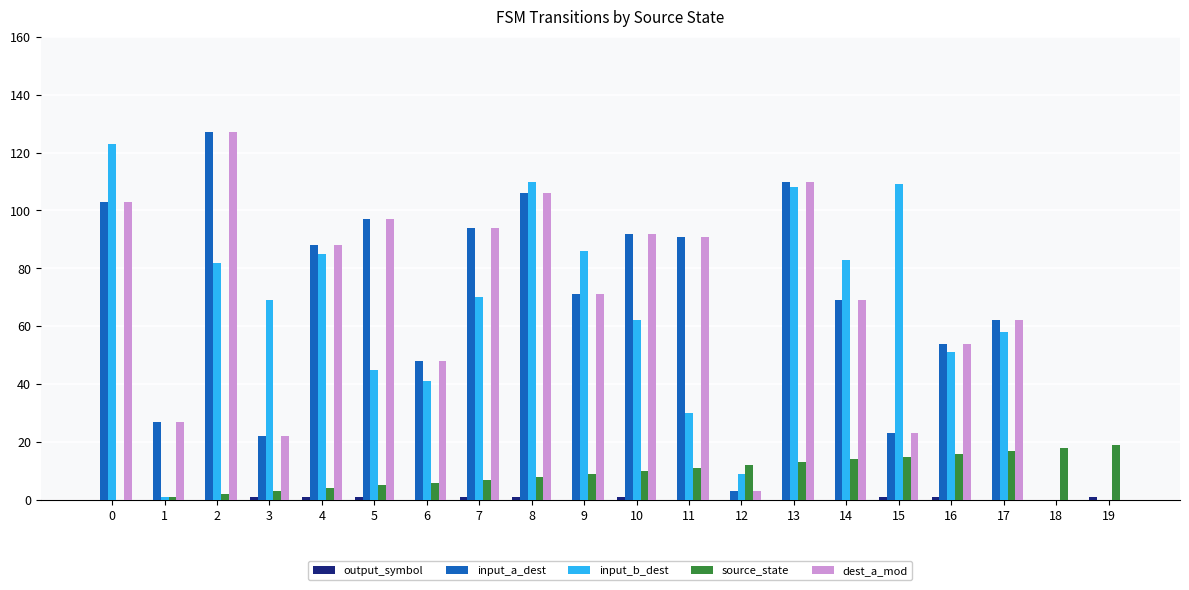

How many data points does each series have?

20